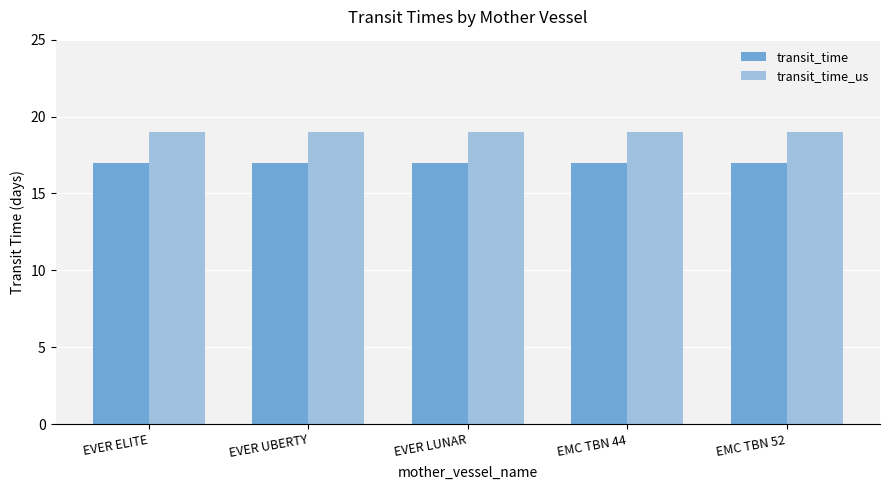

What is the minimum value for transit_time_us?

19